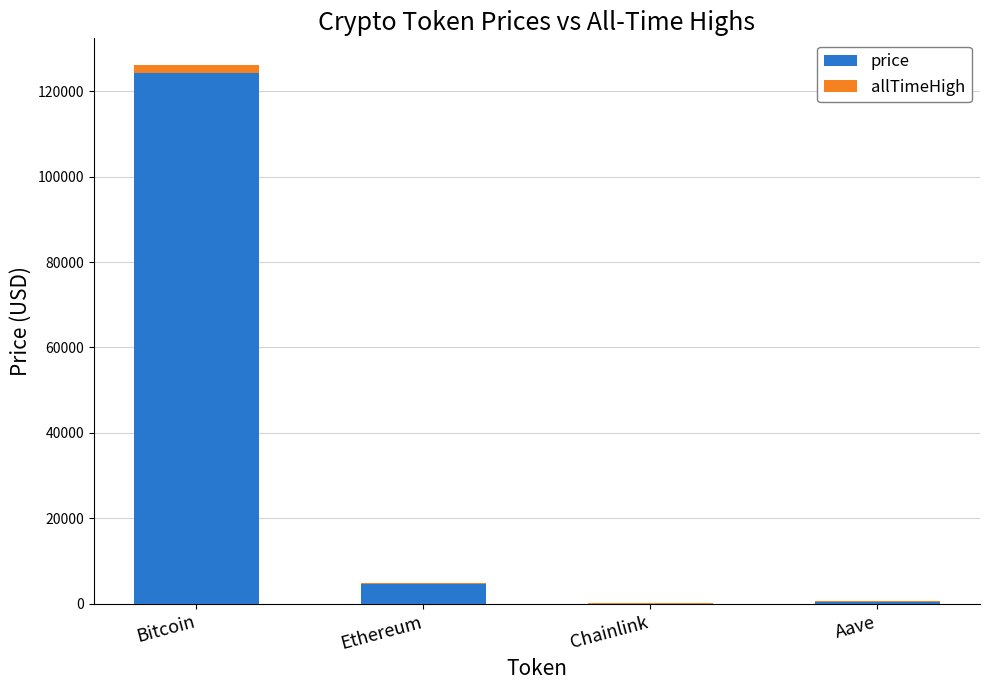

True or false: price has a value of 4697.7 at Ethereum.

True